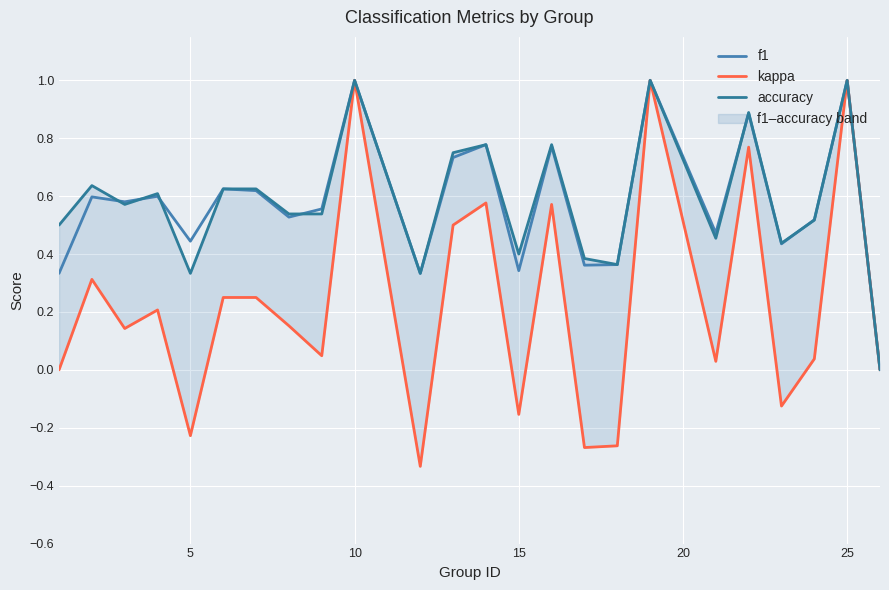

How many values in accuracy are above zero?

23